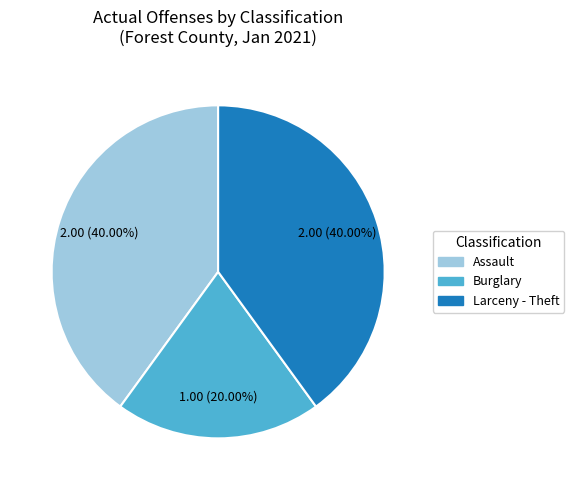

Does any single category account for the majority?

No